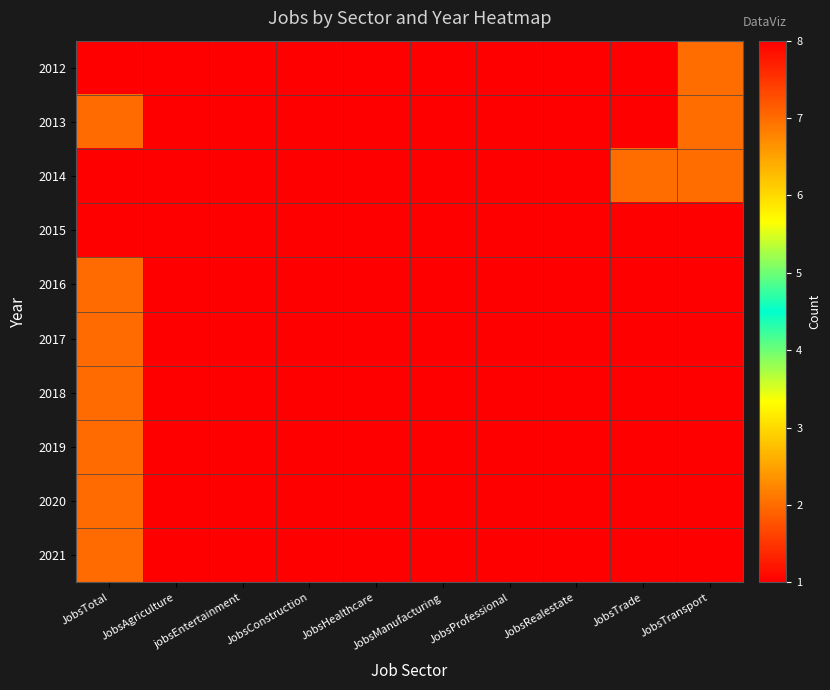

At how many categories does at least one series exceed 6?

1